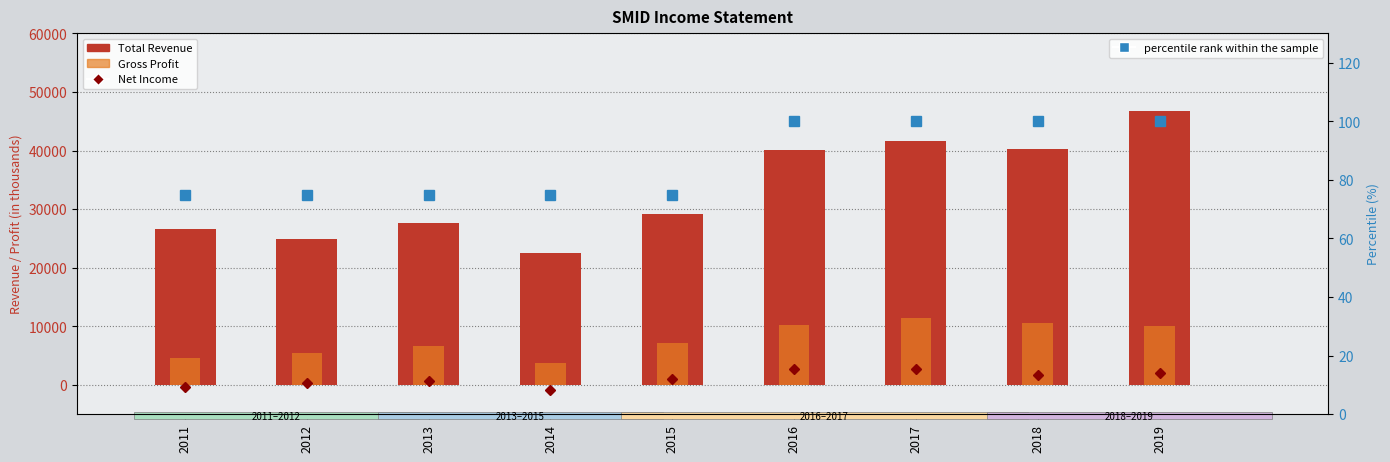

What is the spread (max minus min) of values at 2019?

46600